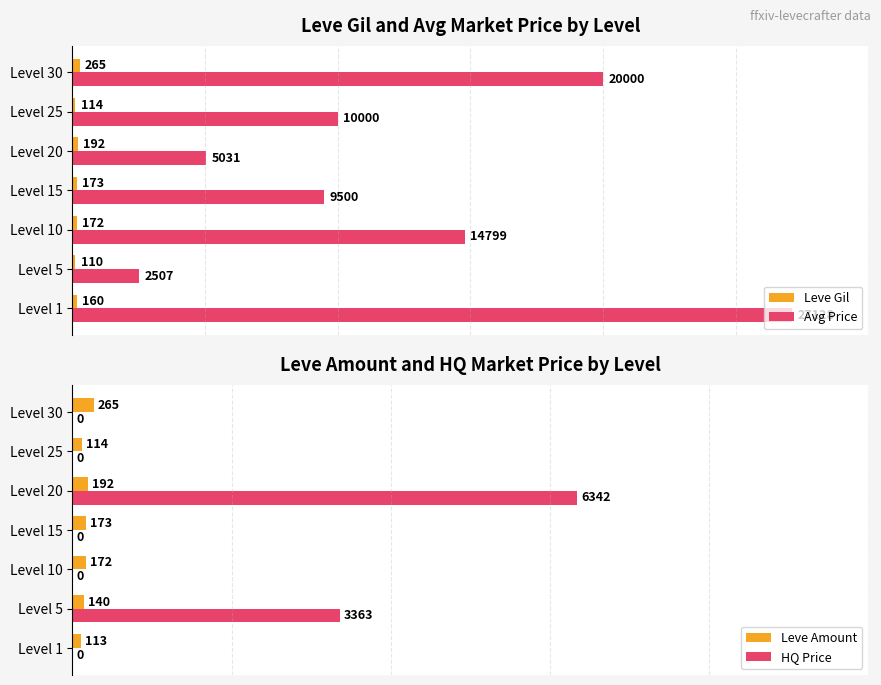

Rank the categories by Avg Price value from lowest to highest.

Level 5, Level 20, Level 15, Level 25, Level 10, Level 30, Level 1